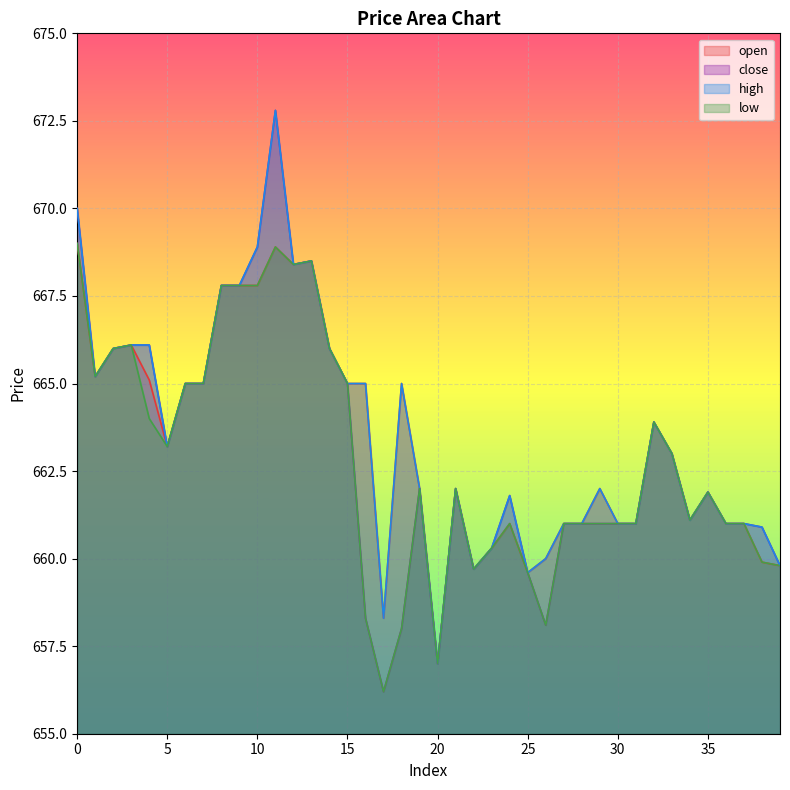

What is the value of the close point at the 7th from the left?

665.0